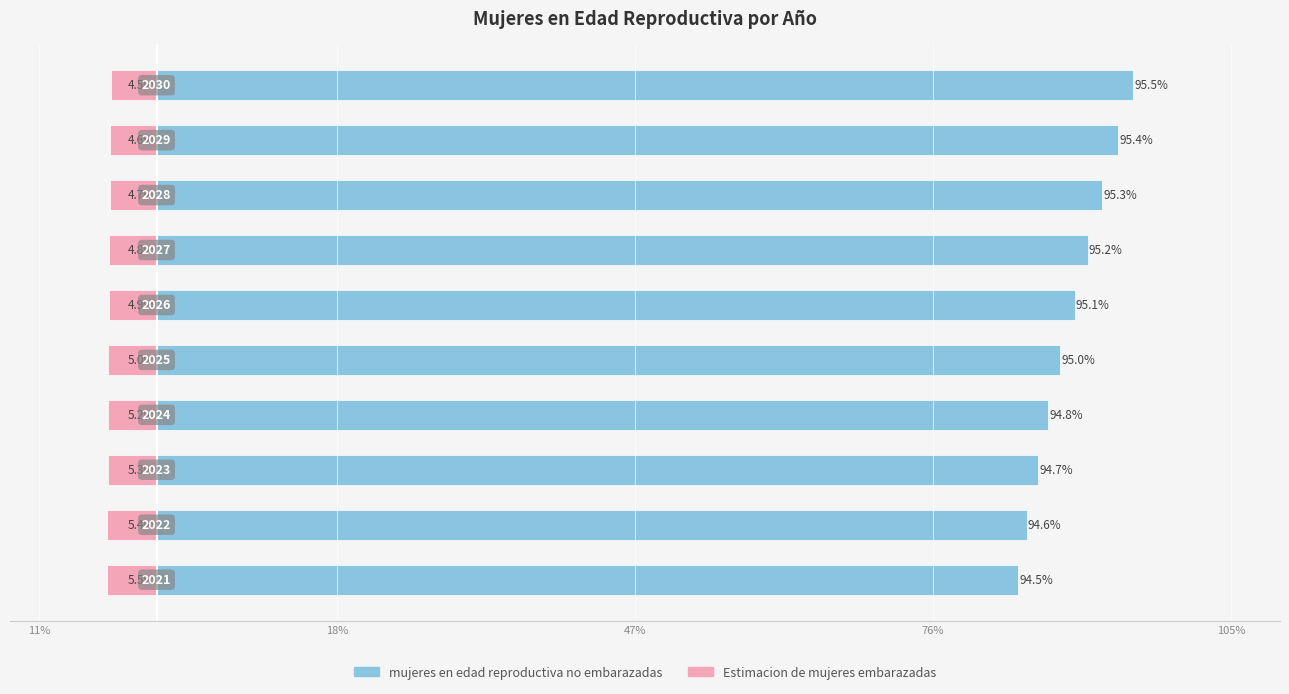

What are all the series names shown in the legend?

Estimacion de mujeres embarazadas, mujeres en edad reproductiva no embarazadas